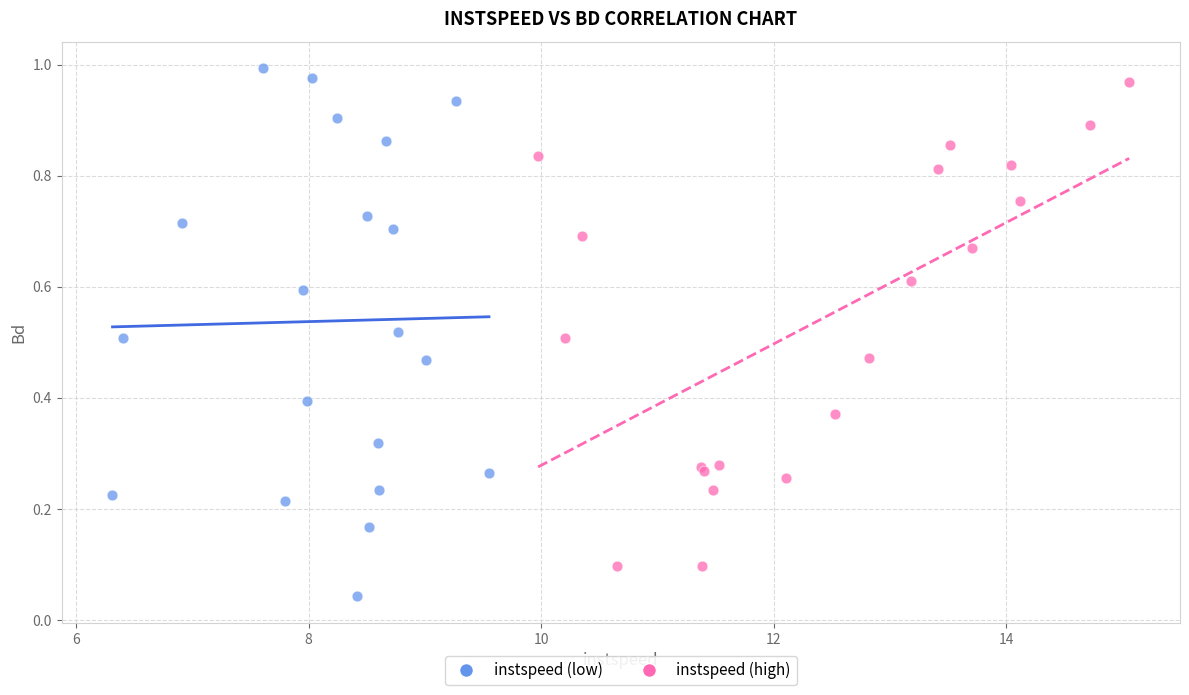

Which series has the largest Y range (max minus min)?

instspeed (low)